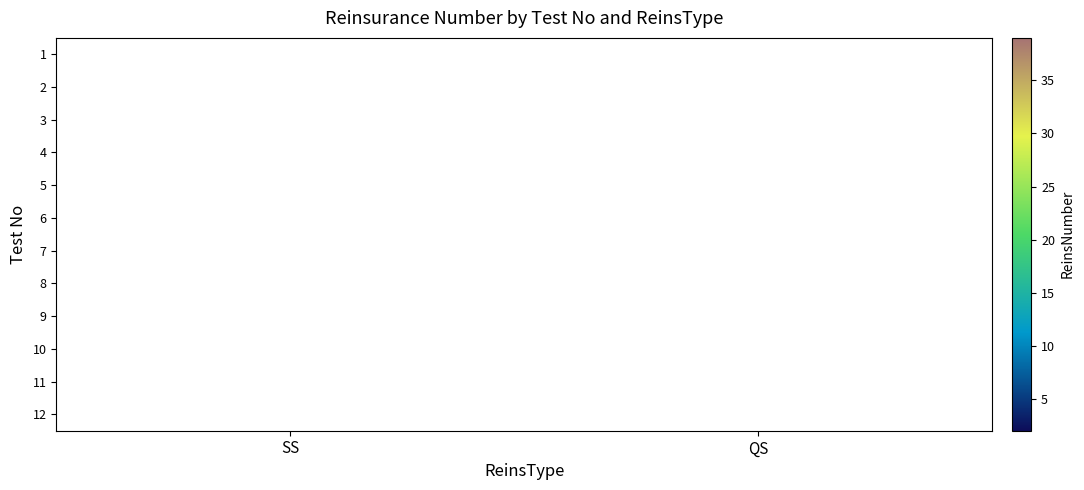

What is the smallest value displayed?

2.0